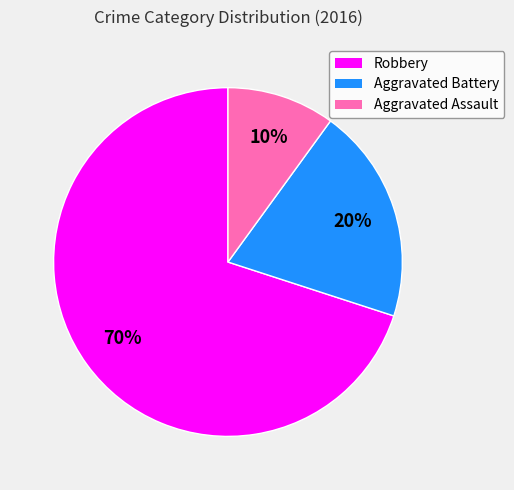

Which has a higher value, Aggravated Assault or Robbery?

Robbery